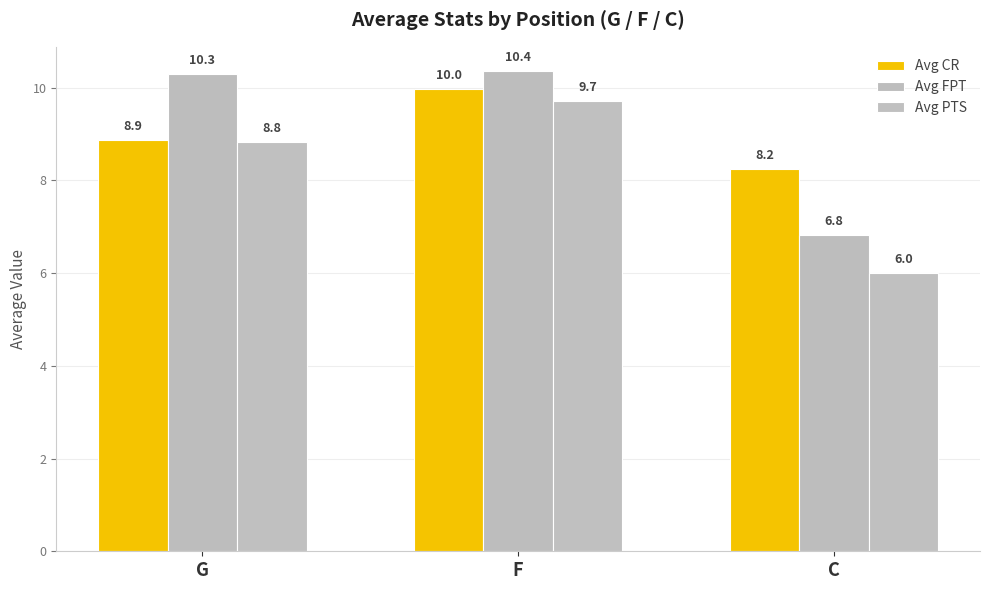

Which category has the lowest value in the Avg PTS series?

C